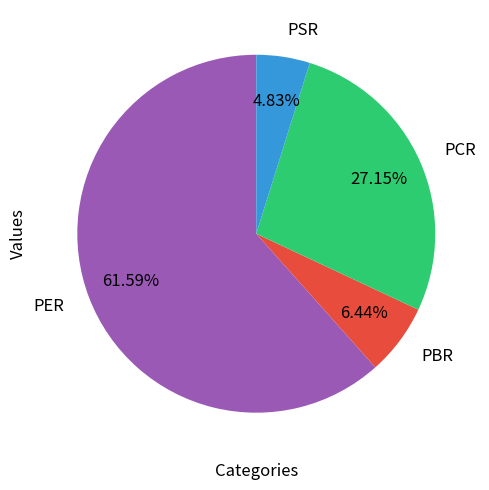

How many slices are in this pie chart?

4